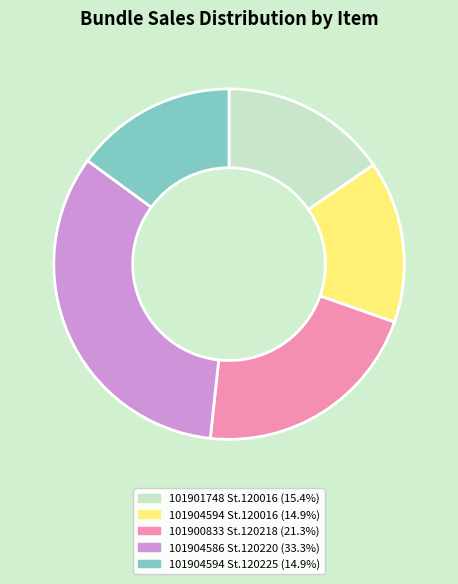

Does any single category account for the majority?

No